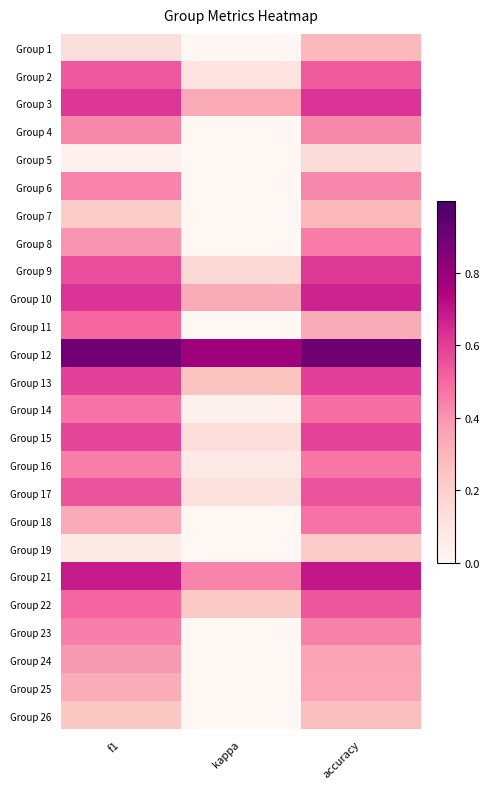

At accuracy, list the series in order from smallest to largest.

Group 5, Group 19, Group 26, Group 1, Group 7, Group 11, Group 25, Group 24, Group 4, Group 6, Group 23, Group 8, Group 16, Group 18, Group 14, Group 2, Group 22, Group 17, Group 15, Group 13, Group 9, Group 3, Group 10, Group 21, Group 12